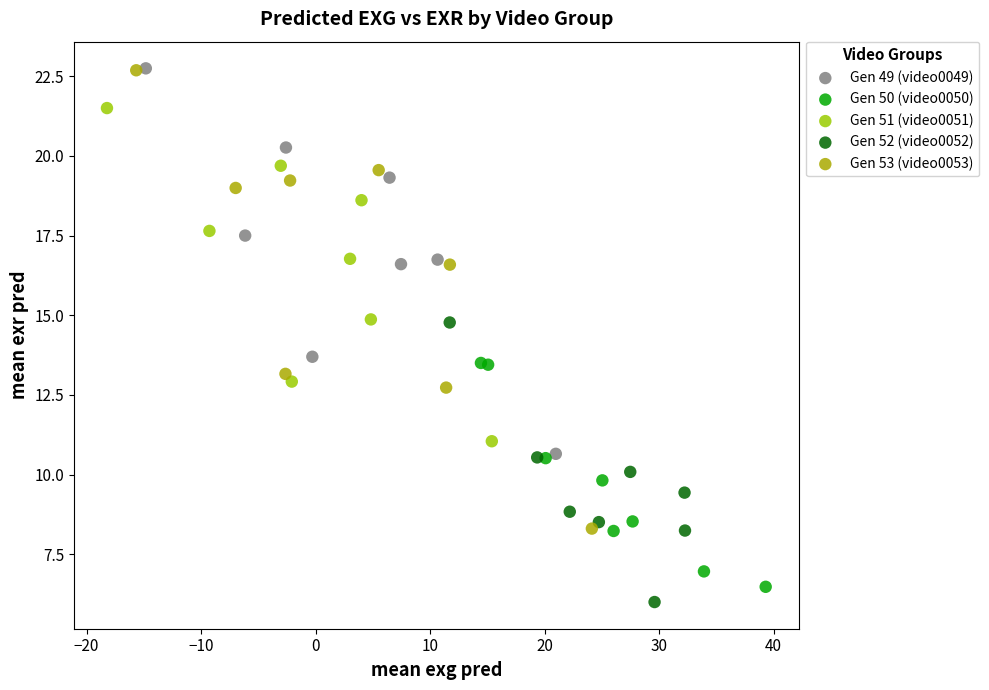

Which series has the widest spread of Y values?

Gen 53 (video0053)